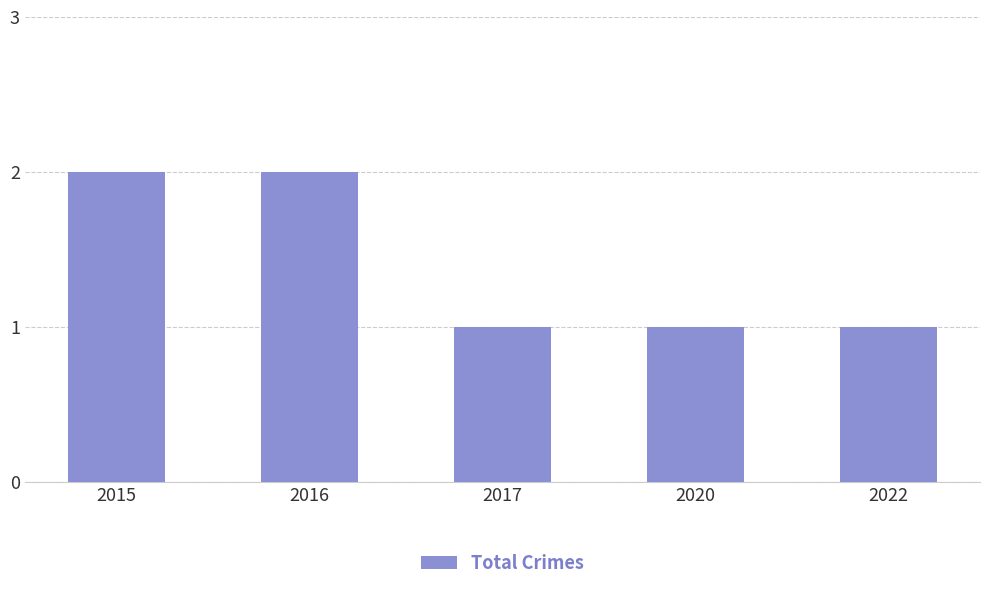

Reading right to left, list all the values displayed in this chart.

2022=1	2020=1	2017=1	2016=2	2015=2